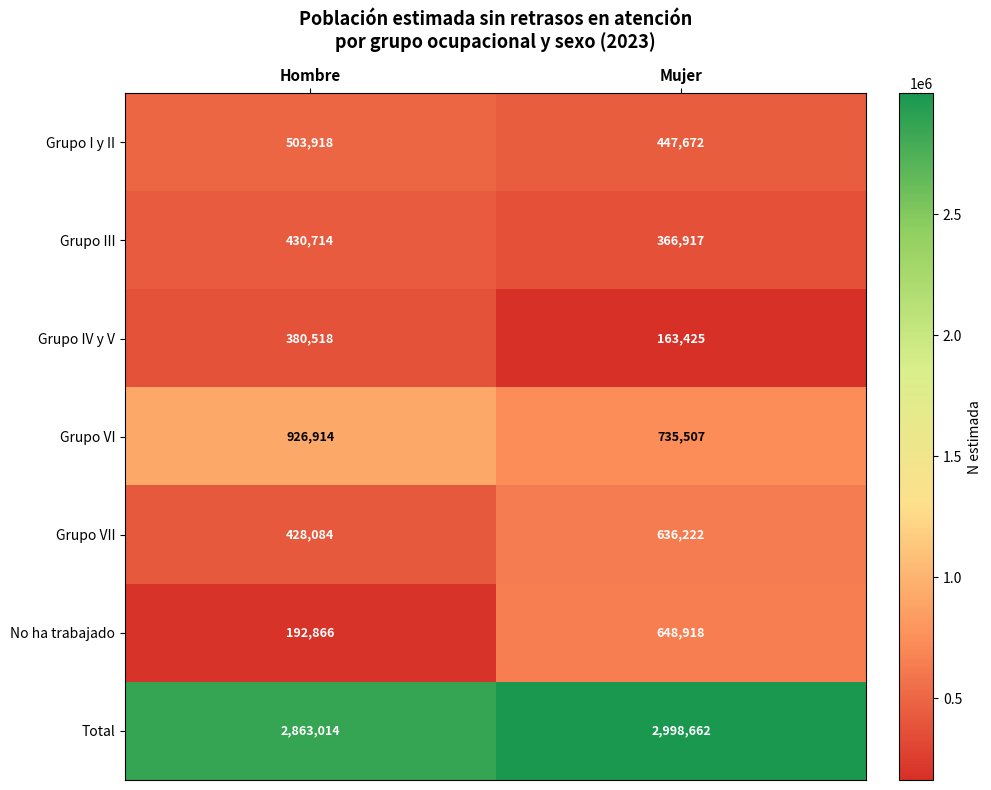

Reading left to right, extract all data points from this chart.

Grupo I y II: Hombre=503918	Mujer=447672
Grupo III: Hombre=430714	Mujer=366917
Grupo IV y V: Hombre=380518	Mujer=163425
Grupo VI: Hombre=926914	Mujer=735507
Grupo VII: Hombre=428084	Mujer=636222
No ha trabajado: Hombre=192866	Mujer=648918
Total: Hombre=2863014	Mujer=2998662